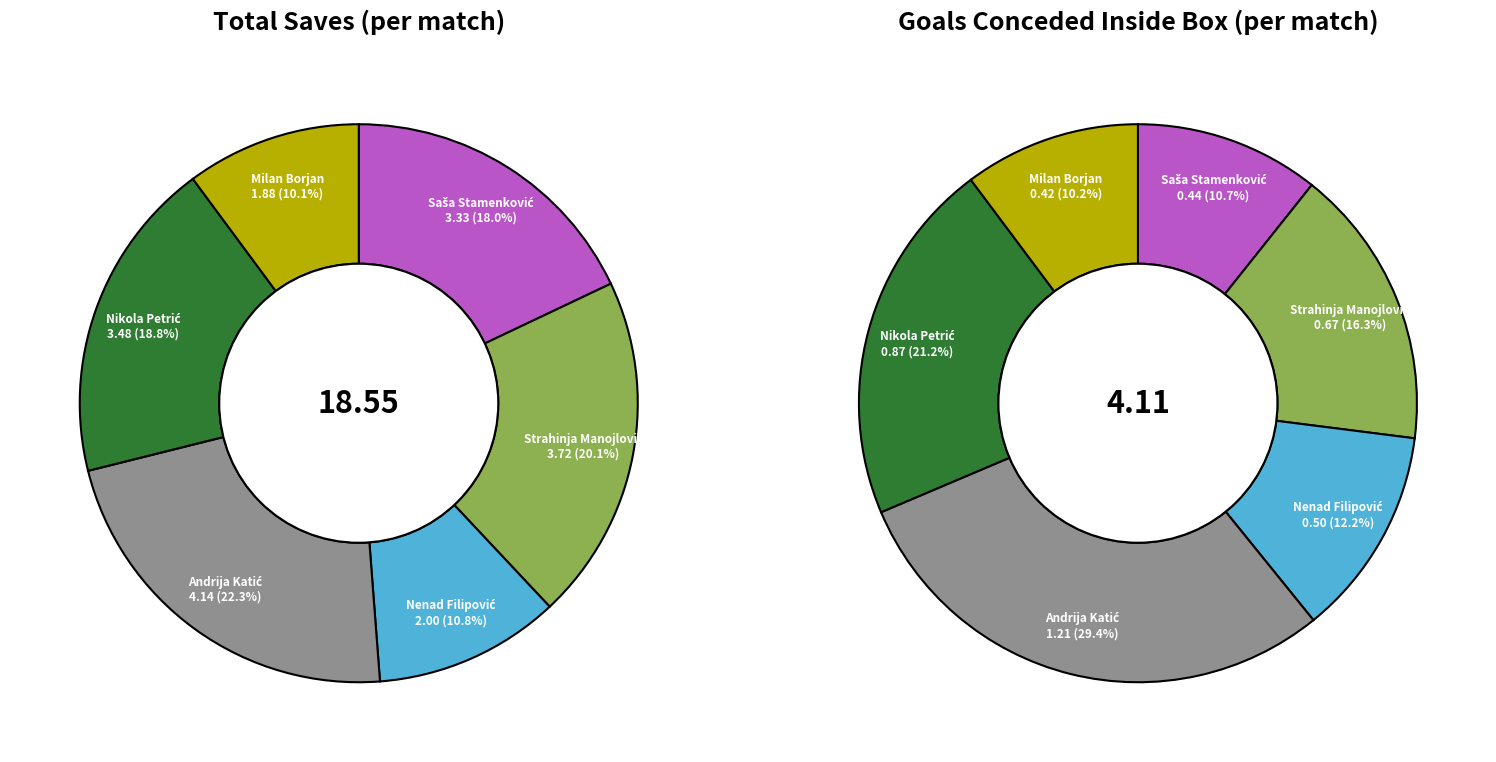

What is the largest slice in the pie chart?

Andrija Katić